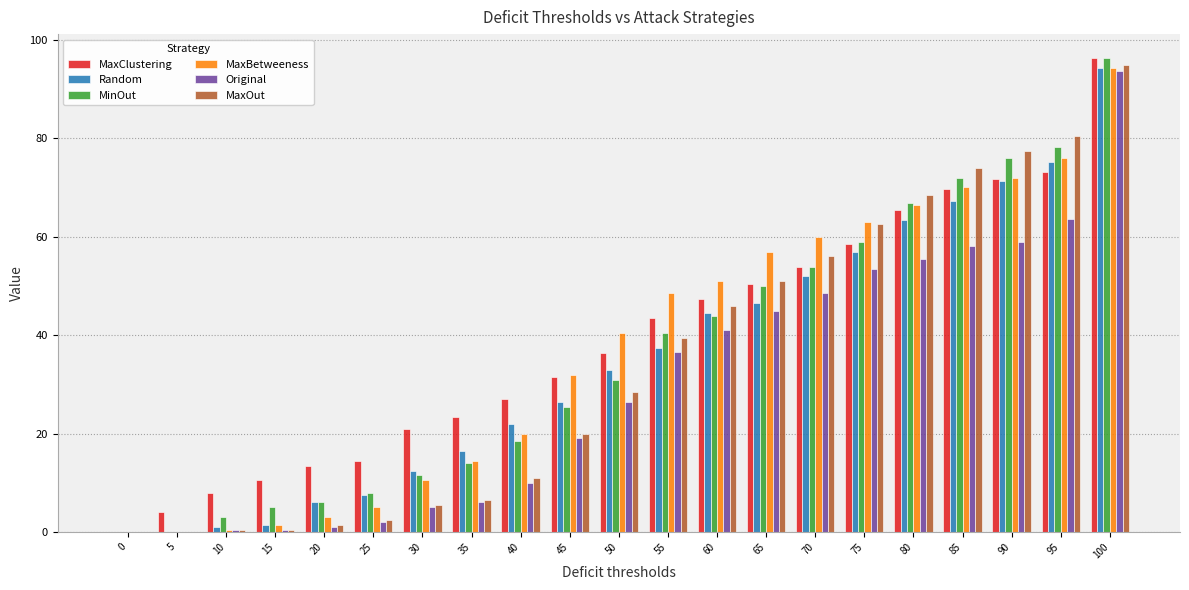

Where is Original nearest to the value 46?

65